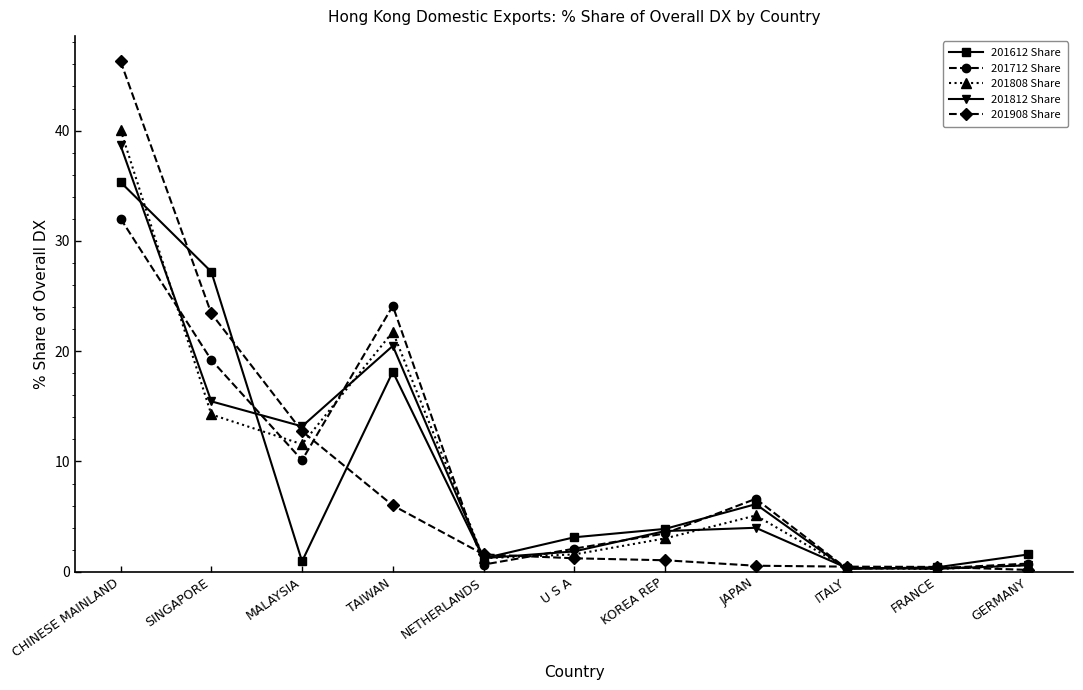

What is the maximum value for 201908 Share?

46.3